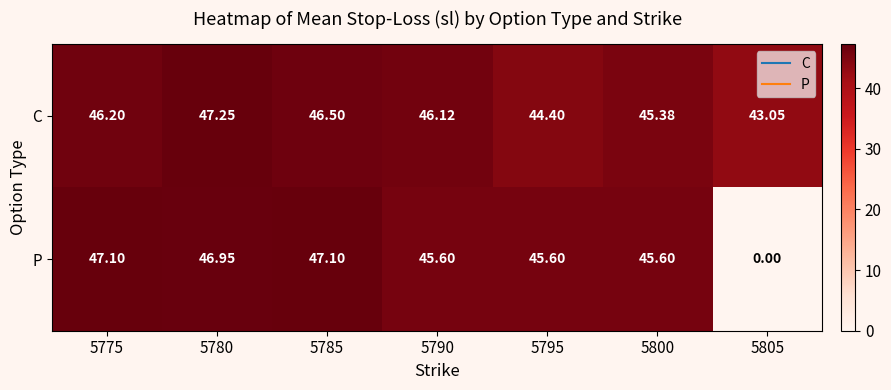

What is the spread (max minus min) of values at 5775?

0.9